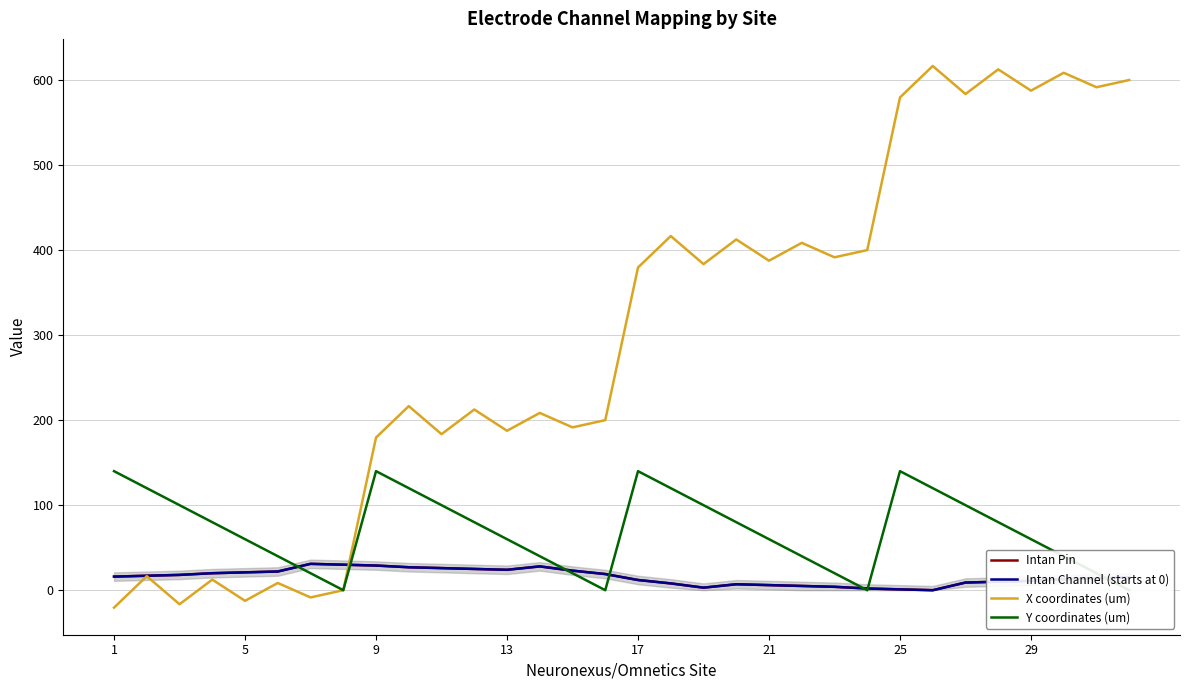

Is it true that Intan Pin equals 27.3 at 5?

False